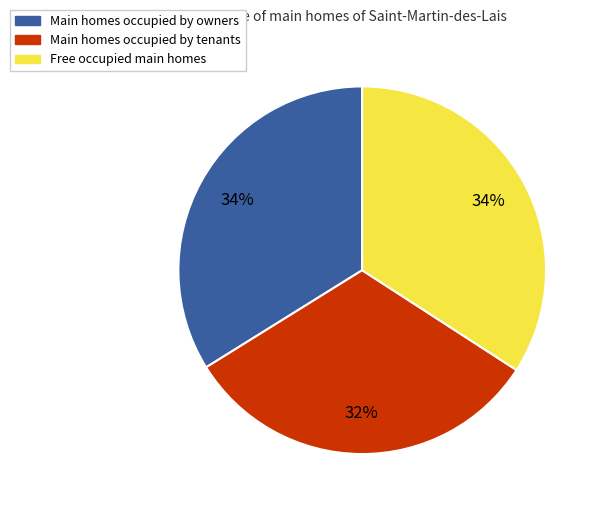

Does any single category account for the majority?

No